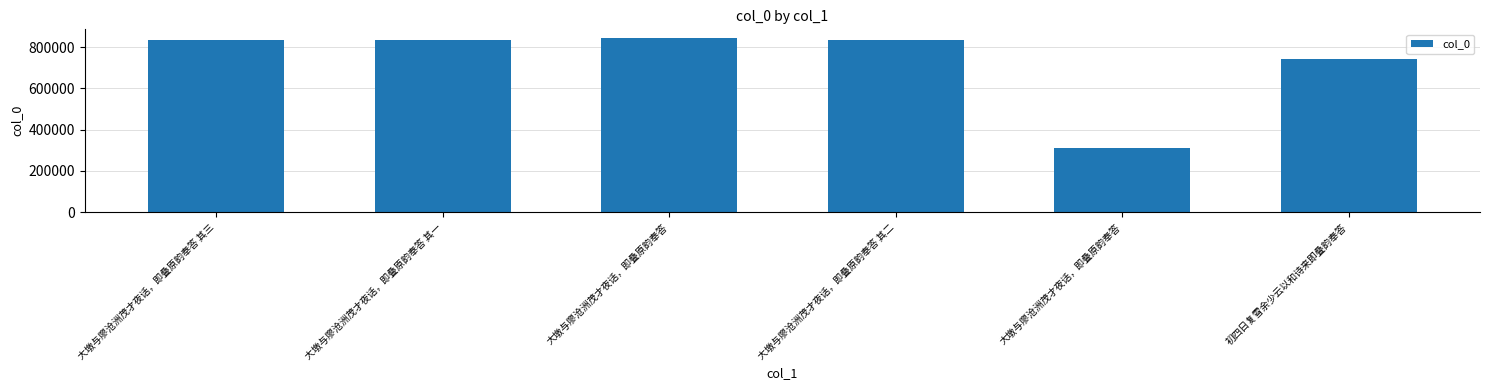

True or false: the data shows 215994 at 大墩与廖沧洲茂才夜话，即叠原韵奉答.

False